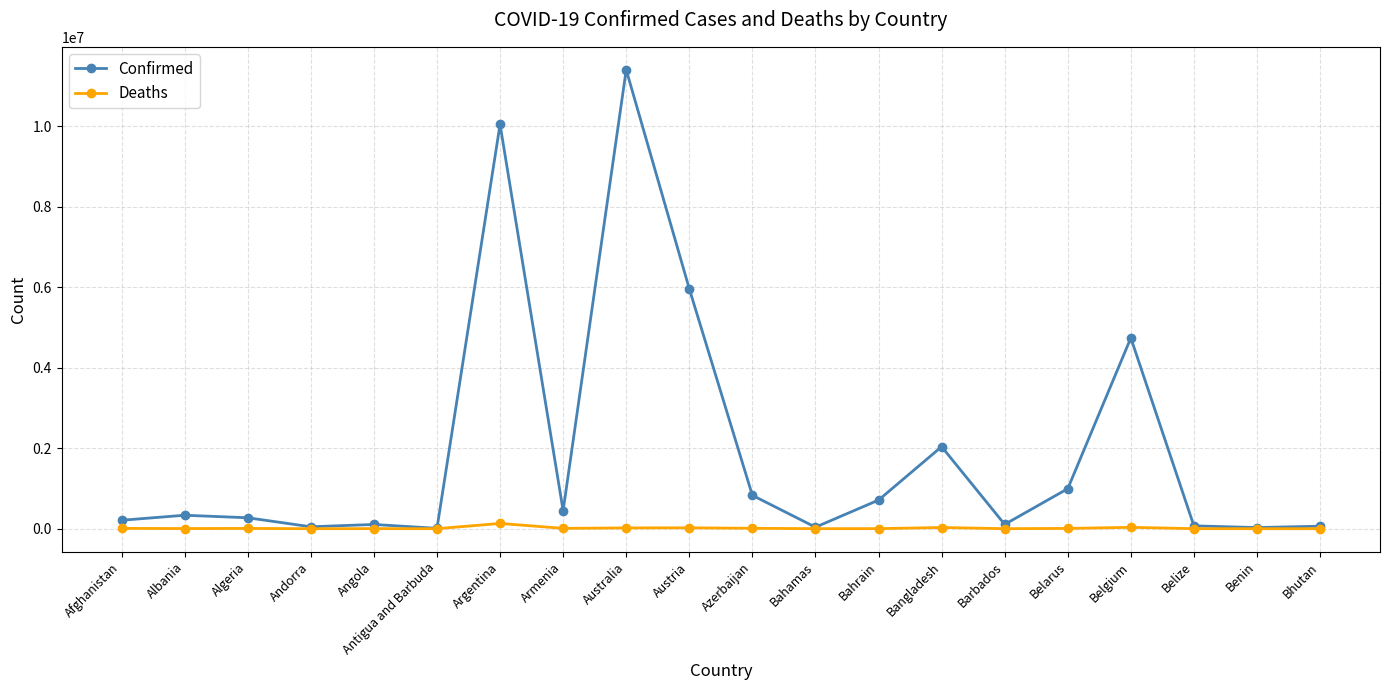

How many series are shown in this chart?

2